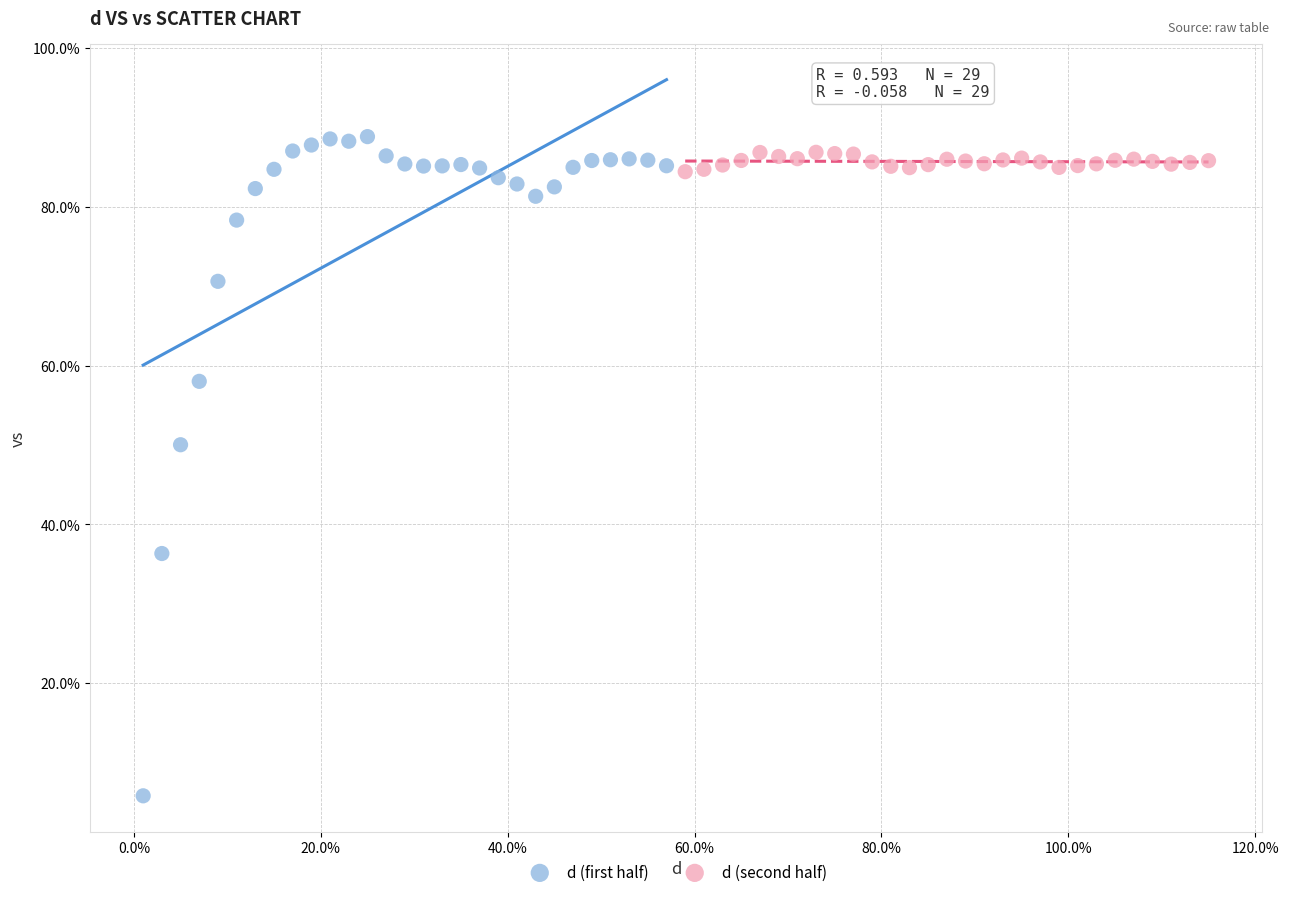

Which series reaches the maximum Y coordinate?

d (first half)